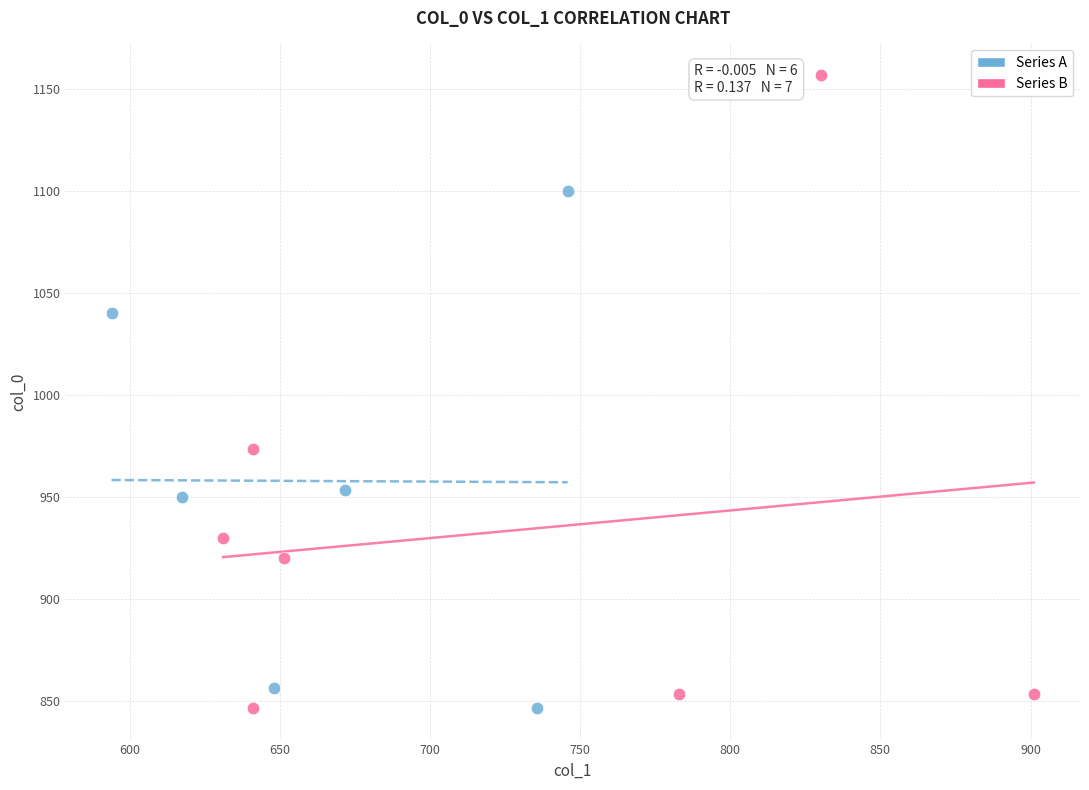

Which series contains the highest Y value?

Series B